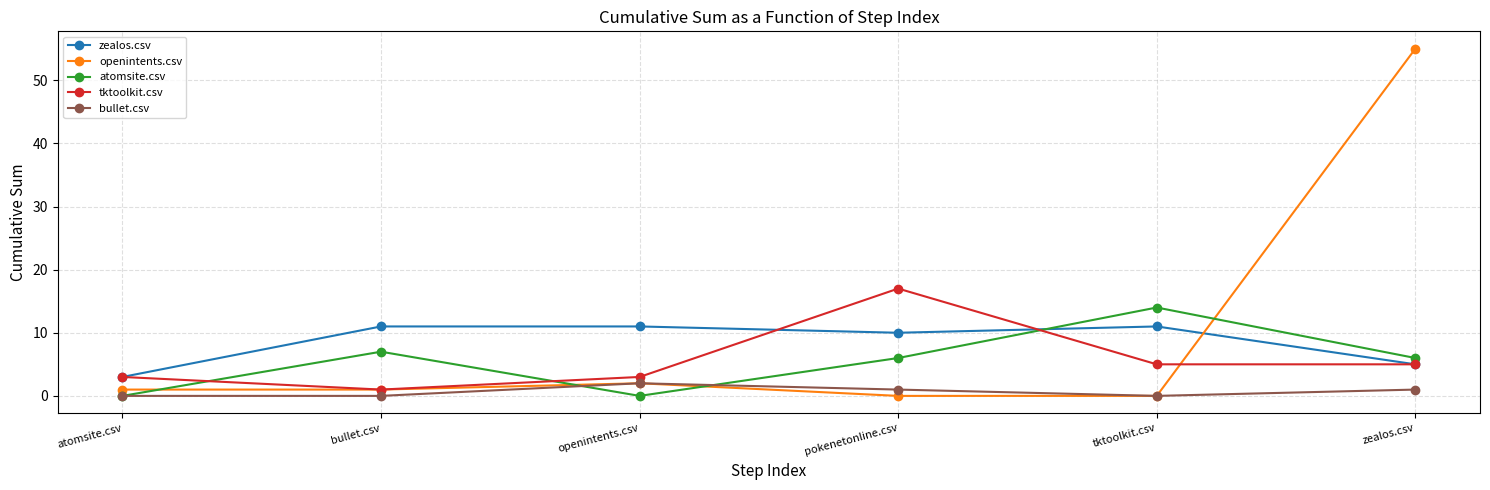

Which series has the largest range (max minus min)?

openintents.csv